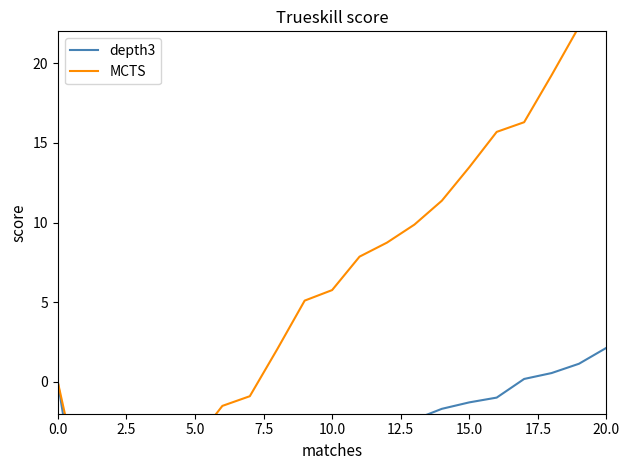

True or false: depth3 and MCTS cross at least once.

False